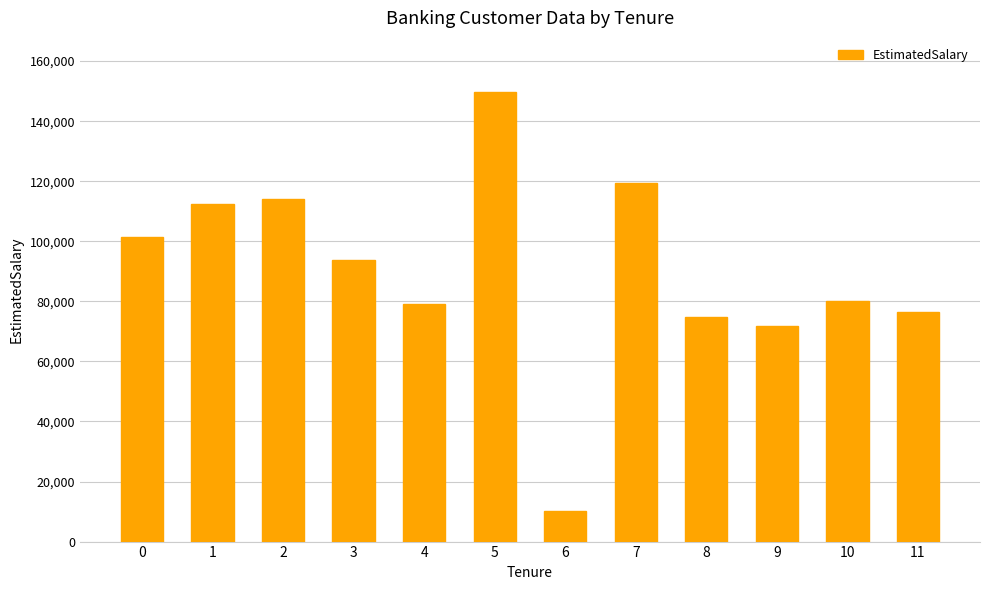

What is the value of the 10th bar from the left?

71725.7